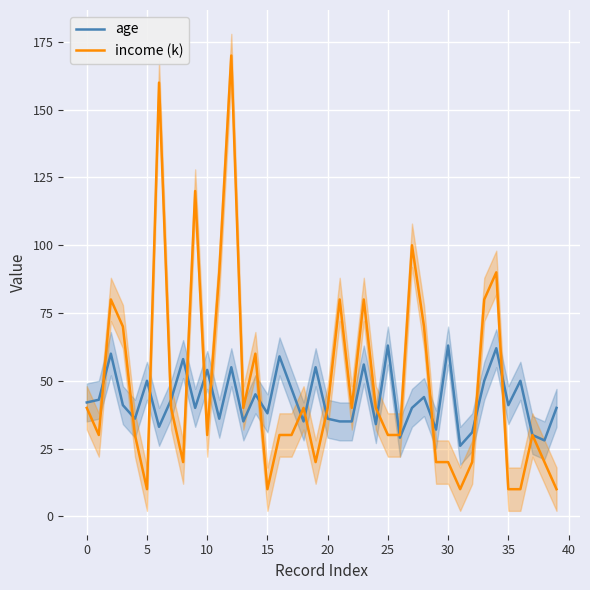

Is it true that age equals 63 at 25?

True